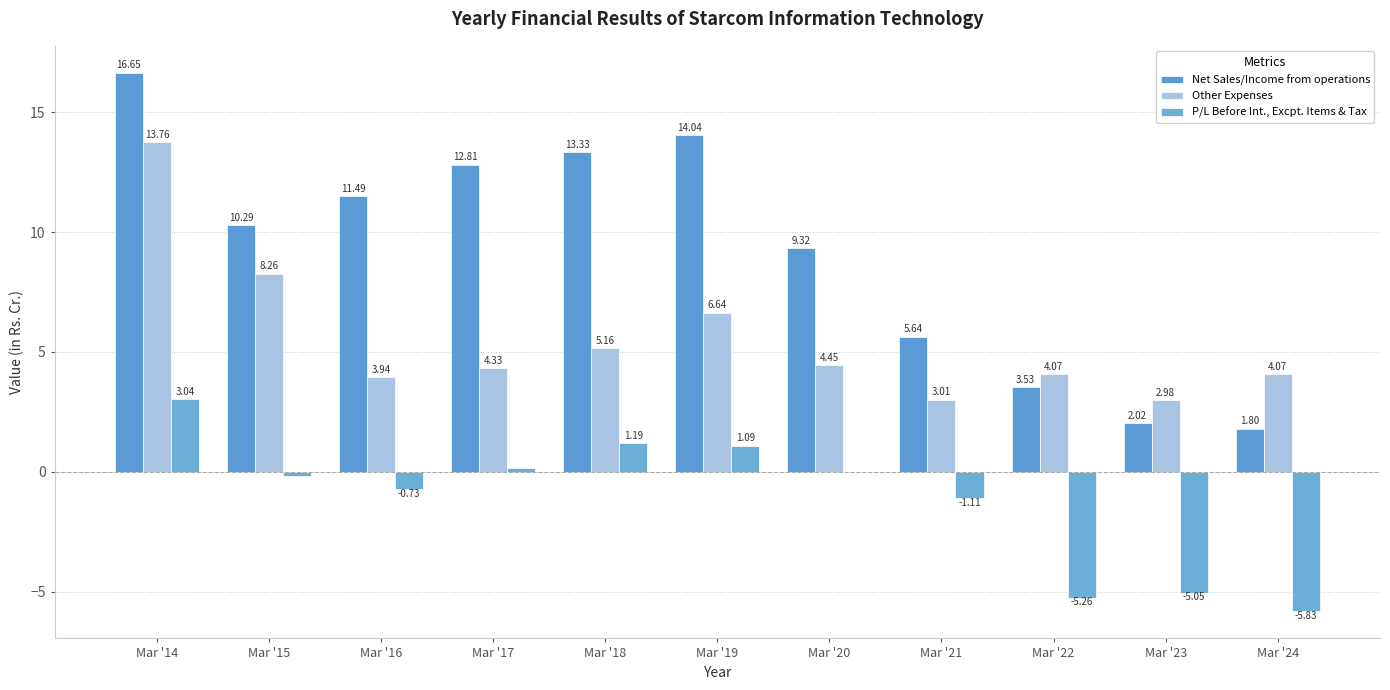

What is the sum of the P/L Before Int., Excpt. Items & Tax values at Mar '17 and Mar '24?

-5.7